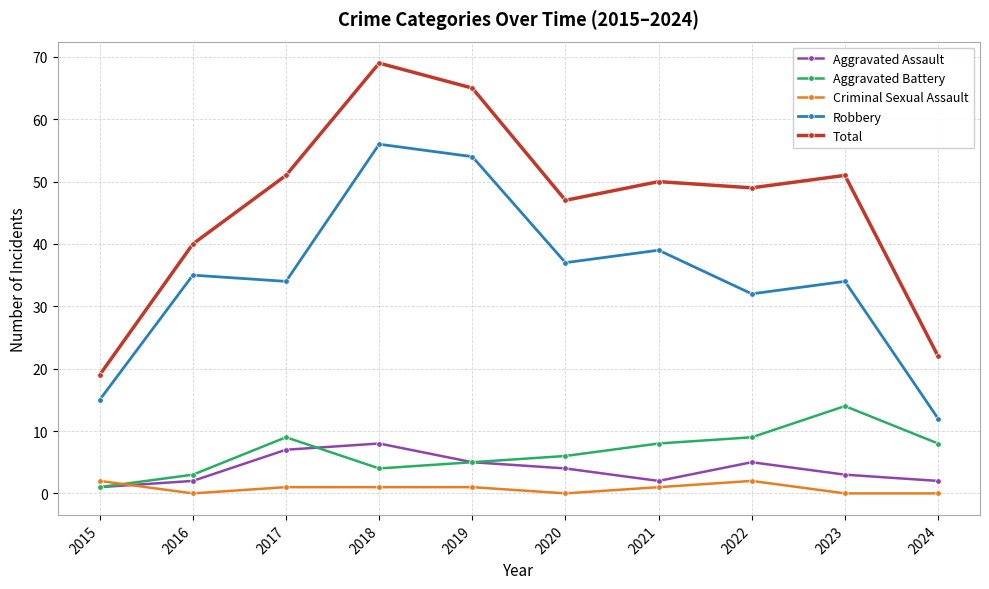

Count the number of data series in this chart.

5